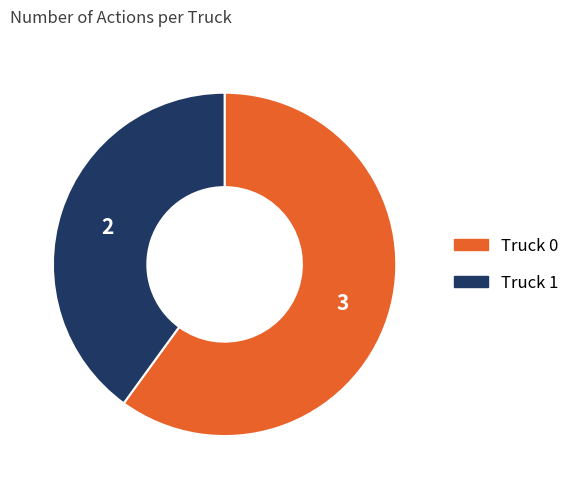

Which has a higher value, Truck 1 or Truck 0?

Truck 0